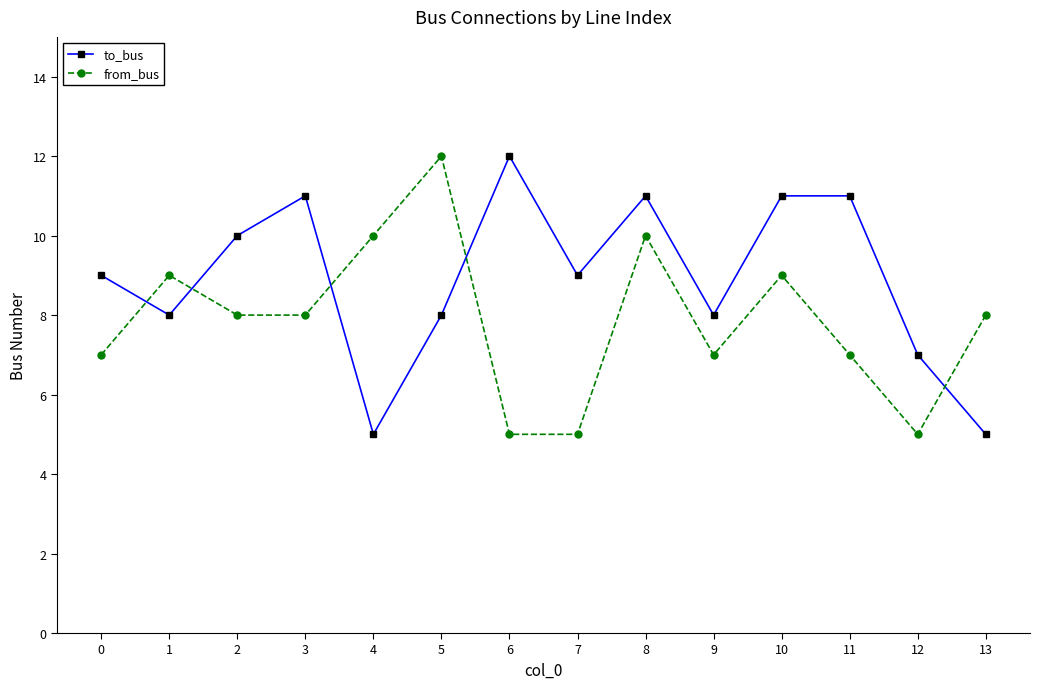

What is the value of the to_bus point at the 9th from the left?

11